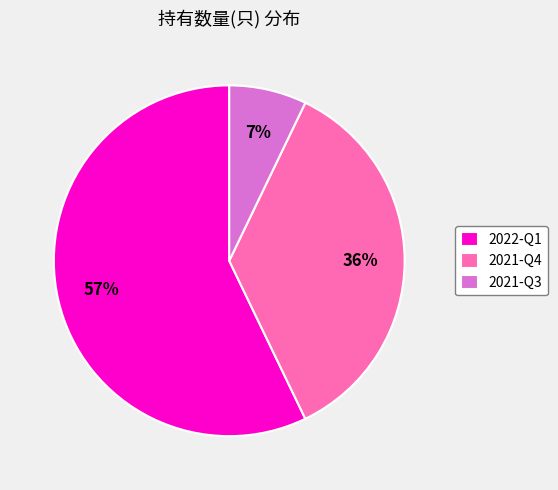

To the nearest percent, what is the average slice percentage?

33%